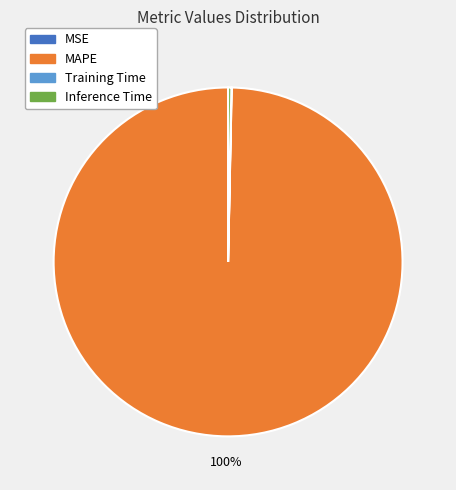

To the nearest percent, what is the average slice percentage?

25%